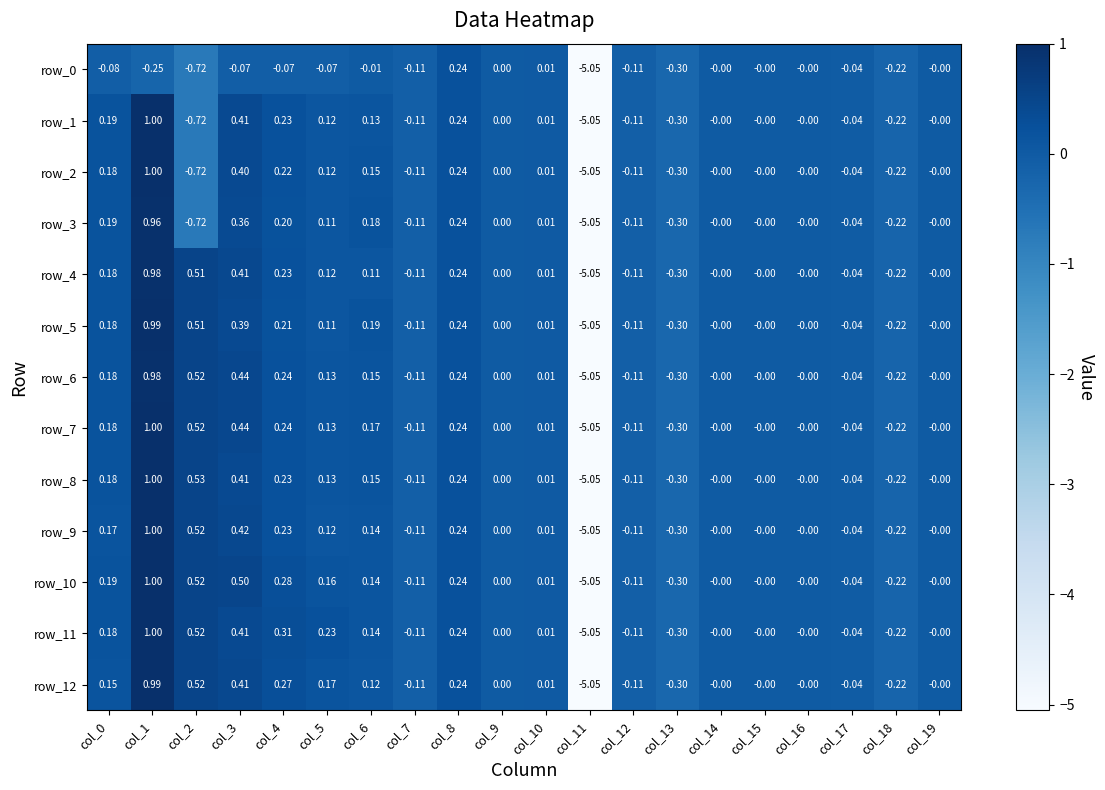

What is the difference between the maximum and minimum values in the row_12 series?

6.0